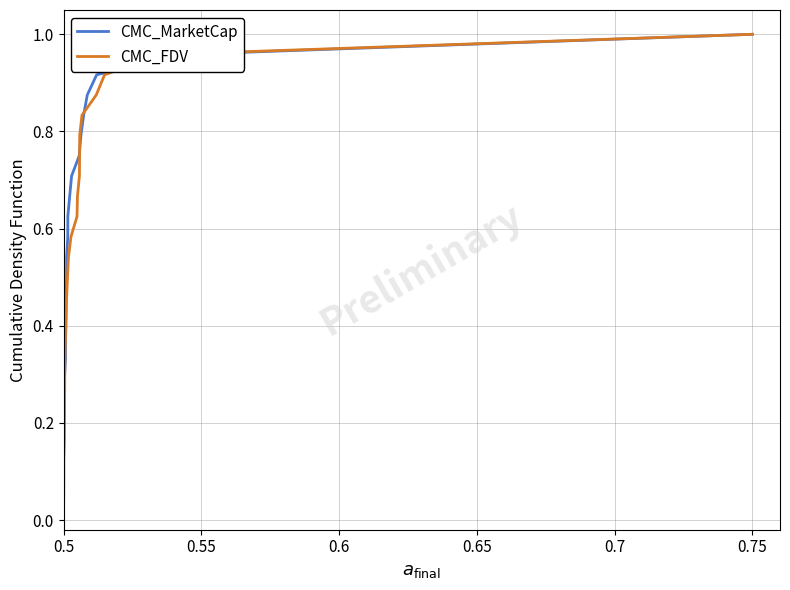

Rank the series at 0.5 from highest to lowest value.

CMC_MarketCap, CMC_FDV